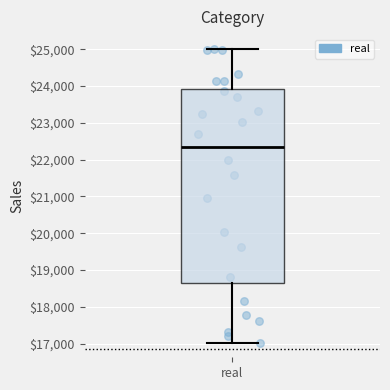

Where is the lower edge of the box for real on the y-axis? The values are not printed on the chart, so give them approximately, as read against the axis.

18600